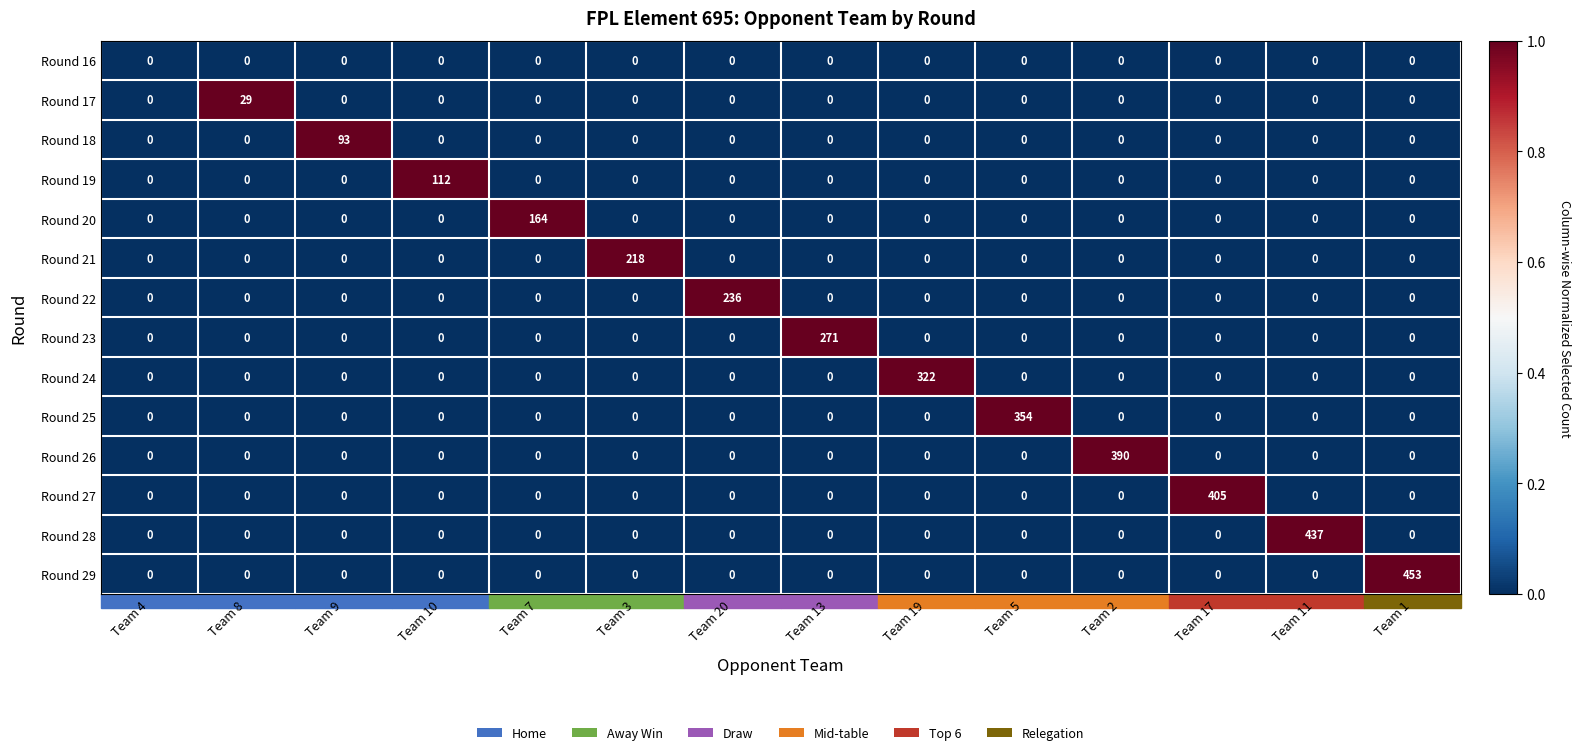

Which category has the highest value across all series?

Team 1